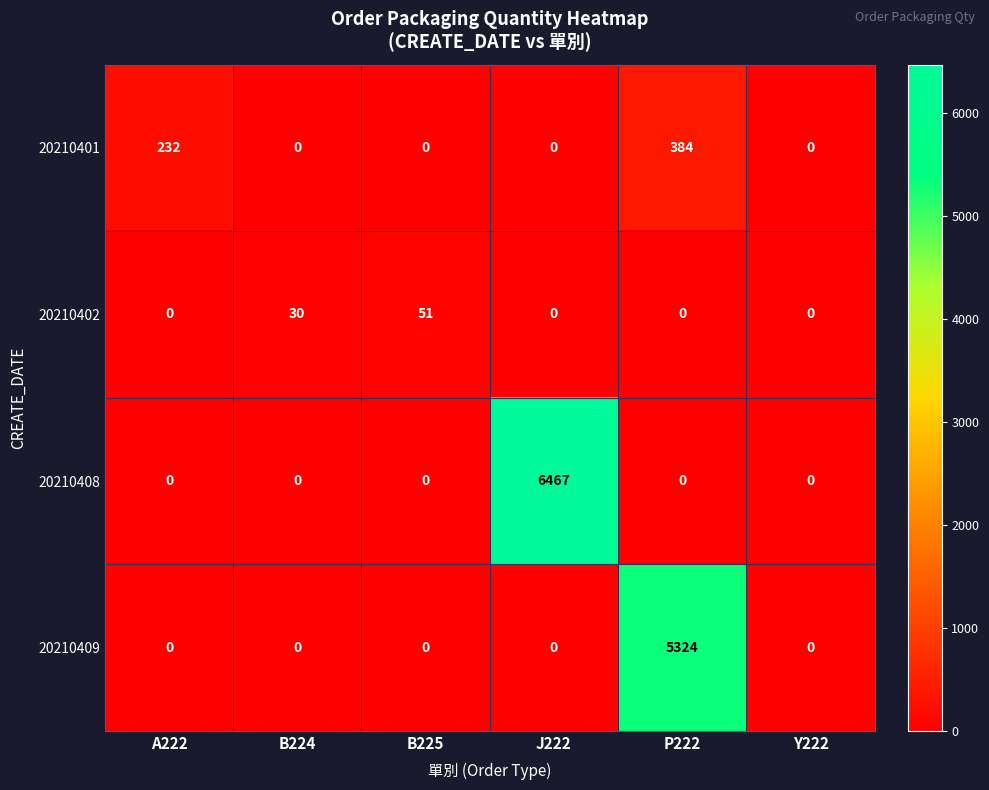

Reading left to right, what are all the values shown in this chart?

20210401: A222=232	B224=0	B225=0	J222=0	P222=384	Y222=0
20210402: A222=0	B224=30	B225=51	J222=0	P222=0	Y222=0
20210408: A222=0	B224=0	B225=0	J222=6467	P222=0	Y222=0
20210409: A222=0	B224=0	B225=0	J222=0	P222=5324	Y222=0